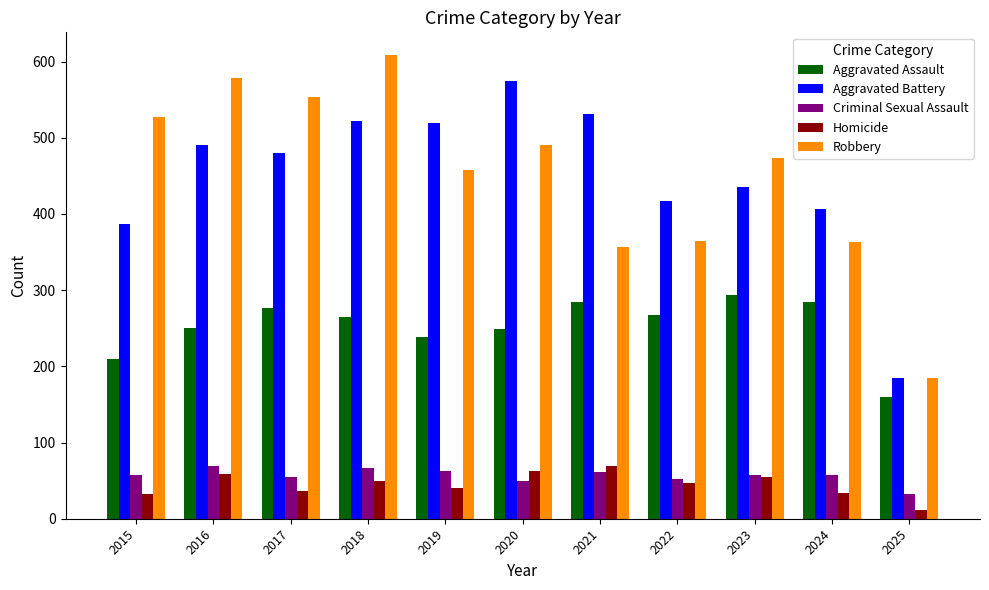

Which series has the largest range (max minus min)?

Robbery